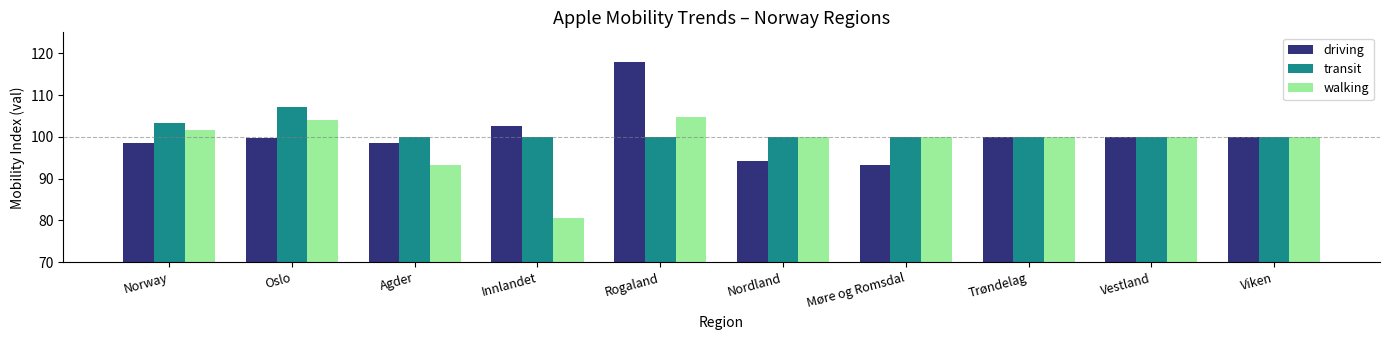

Rank the series by their average value, from highest to lowest.

transit, driving, walking